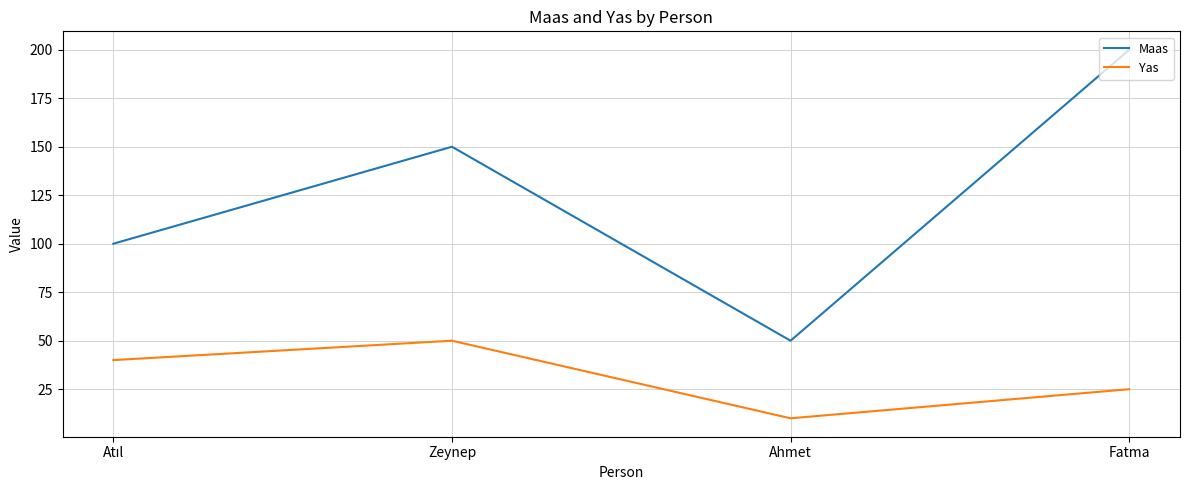

How many values in the Maas series are below 150?

2